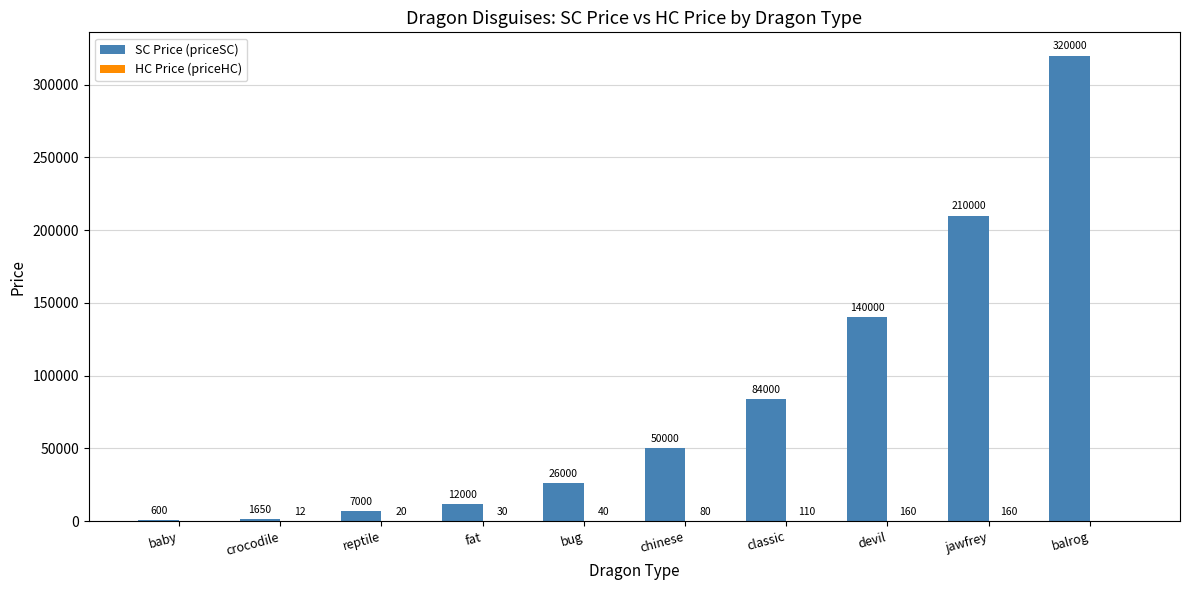

Which series changed the most between reptile and fat?

SC Price (priceSC)